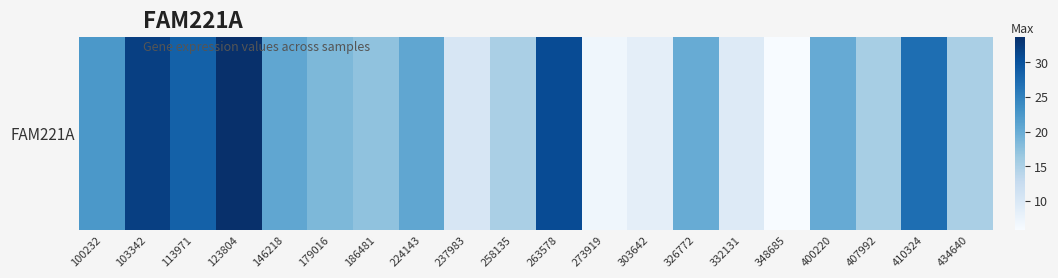

Which label corresponds to the largest value in the chart?

123804